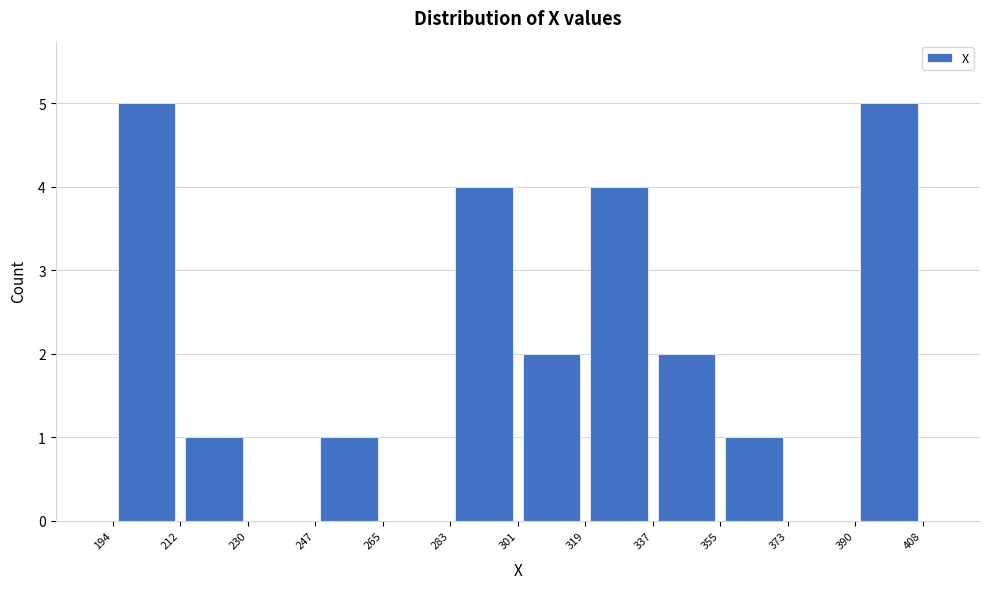

Reading left to right, transcribe this chart: for each bar, give the range it covers on the x-axis and its height. The values are not printed on the chart, so give them approximately, as read against the axis.

194 to 212: 5
212 to 230: 1
230 to 247: 0
247 to 265: 1
265 to 283: 0
283 to 301: 4
301 to 319: 2
319 to 337: 4
337 to 355: 2
355 to 373: 1
373 to 390: 0
390 to 408: 5